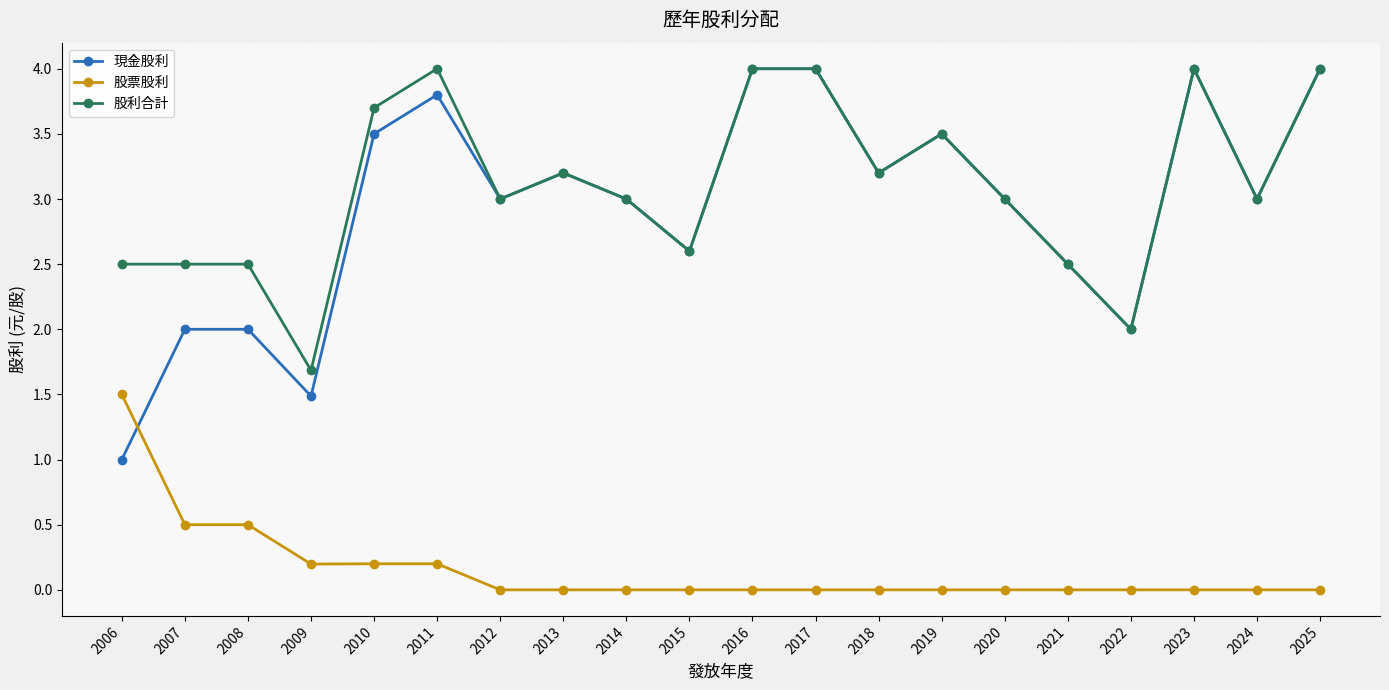

Which series has the widest spread of values?

現金股利